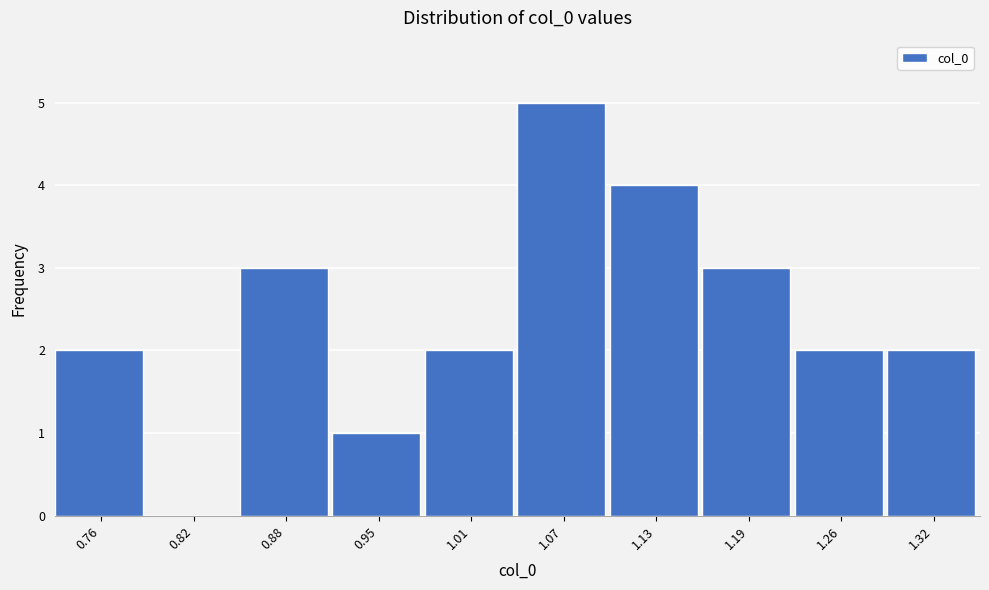

Reading left to right, list every bar in this chart as the range it spans on the x-axis followed by its height. Neither the bar edges nor the heights are printed on the chart, so give them approximately, as read against the axes.

0.73 to 0.79: 2
0.79 to 0.85: 0
0.85 to 0.91: 3
0.91 to 0.98: 1
0.98 to 1.04: 2
1.04 to 1.10: 5
1.10 to 1.16: 4
1.16 to 1.22: 3
1.22 to 1.29: 2
1.29 to 1.35: 2